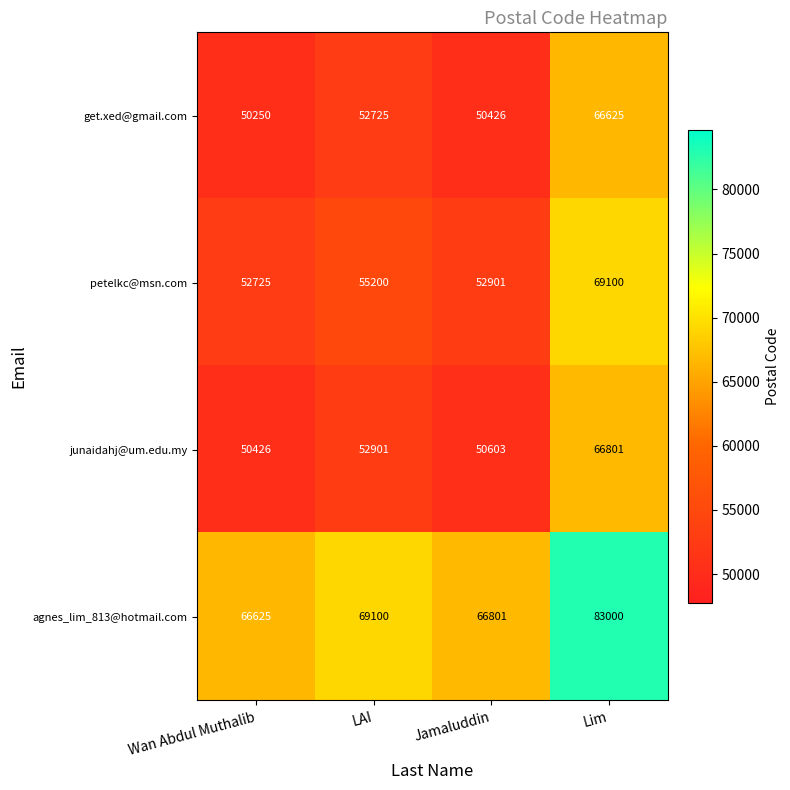

Reading left to right, extract all data points from this chart.

get.xed@gmail.com: 50250	52725	50426	66625
petelkc@msn.com: 52725	55200	52901	69100
junaidahj@um.edu.my: 50426	52901	50603	66801
agnes_lim_813@hotmail.com: 66625	69100	66801	83000